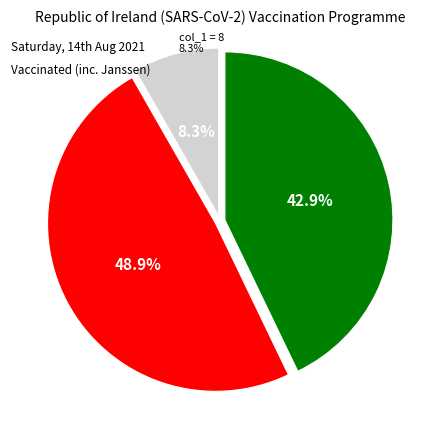

Approximately how many times larger is the value at 8 compared to 10?

0.2